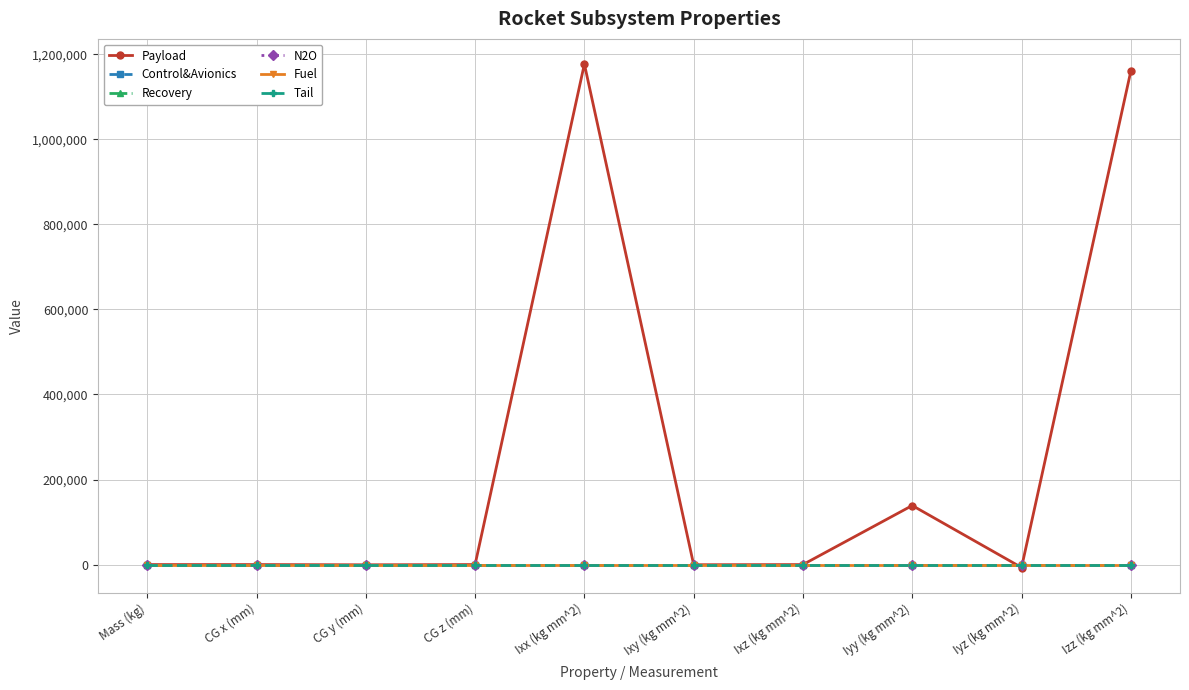

True or false: Fuel and N2O cross at least once.

False